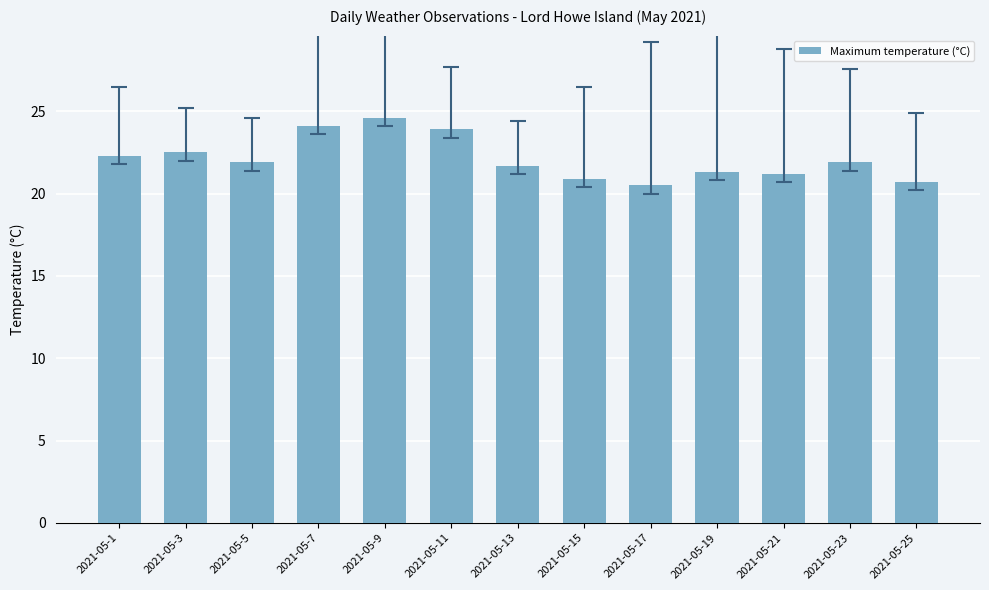

What is the value of the 1st bar from the left?

22.3